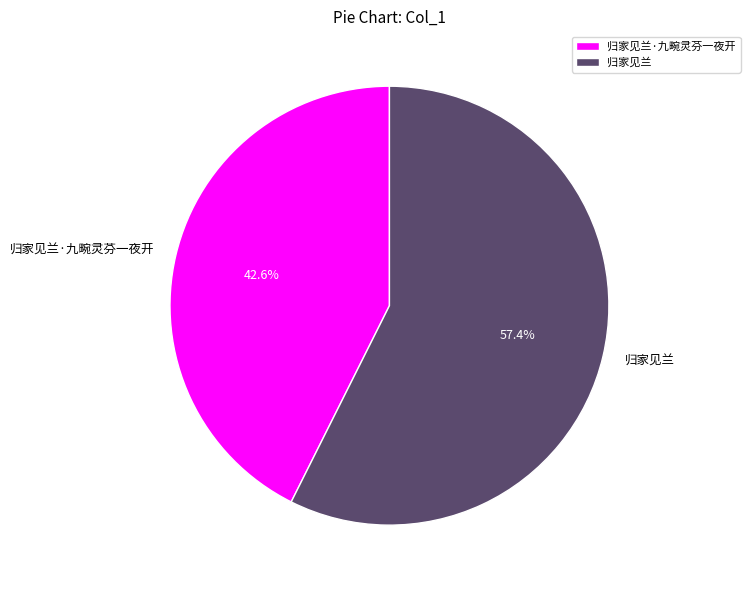

What is the largest slice in the pie chart?

归家见兰